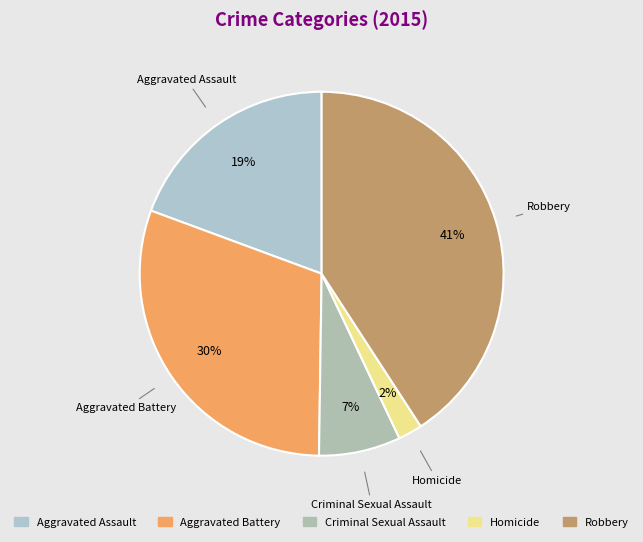

The Homicide slice represents 2% of the pie. True or false?

True